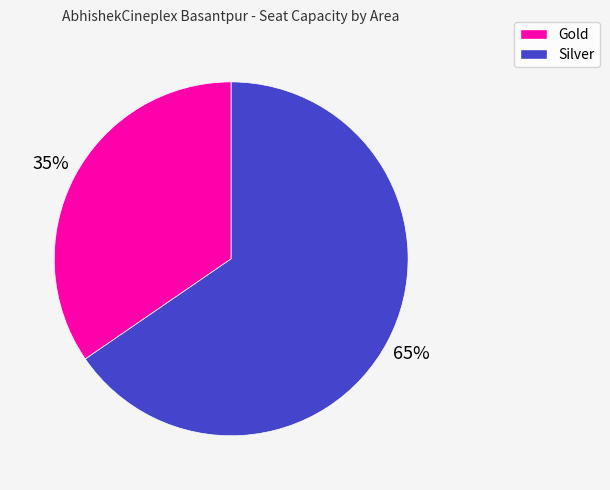

How many segments does this pie chart have?

2